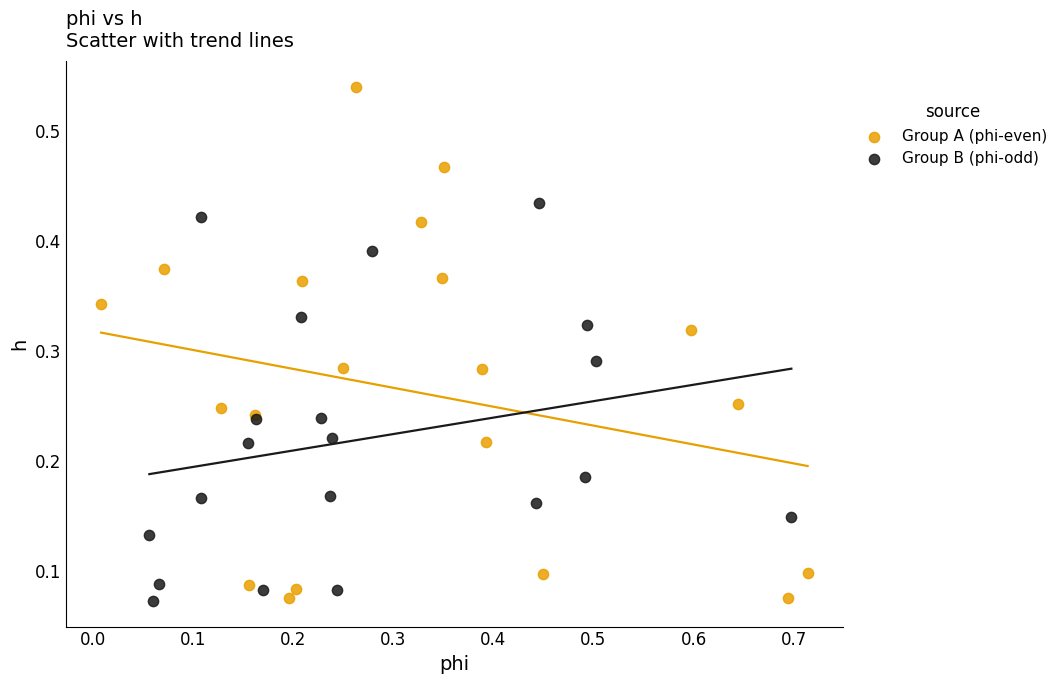

What are all the series names shown in the legend?

Group A (phi-even), Group B (phi-odd)